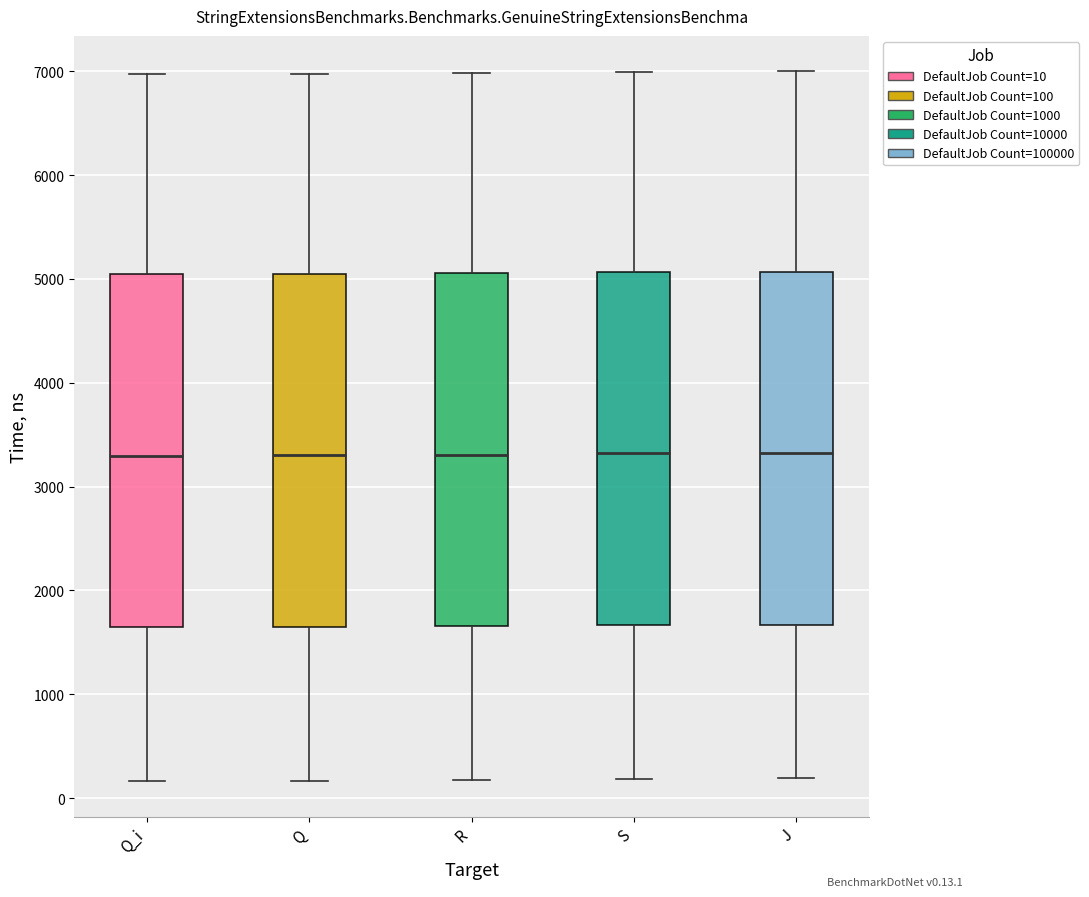

Reading left to right, transcribe this box plot: for each box, give where its median line is, the range the box spans, and where its two whiskers end, as read against the y-axis. The values are not printed on the chart, so give them approximately, as read against the axis.

Q_i: median 3300, box 1600 to 5000, whiskers 200 to 7000
Q: median 3300, box 1600 to 5000, whiskers 200 to 7000
R: median 3300, box 1700 to 5100, whiskers 200 to 7000
S: median 3300, box 1700 to 5100, whiskers 200 to 7000
J: median 3300, box 1700 to 5100, whiskers 200 to 7000